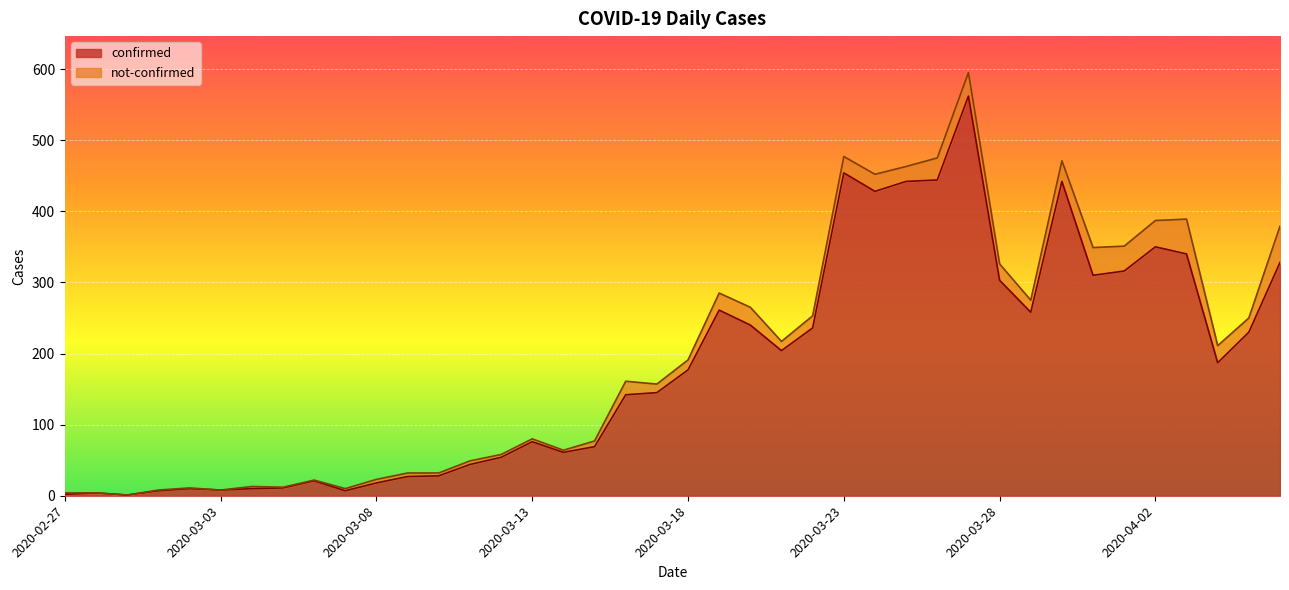

What is the change in value from 2020-03-02 to 2020-03-23?

+444